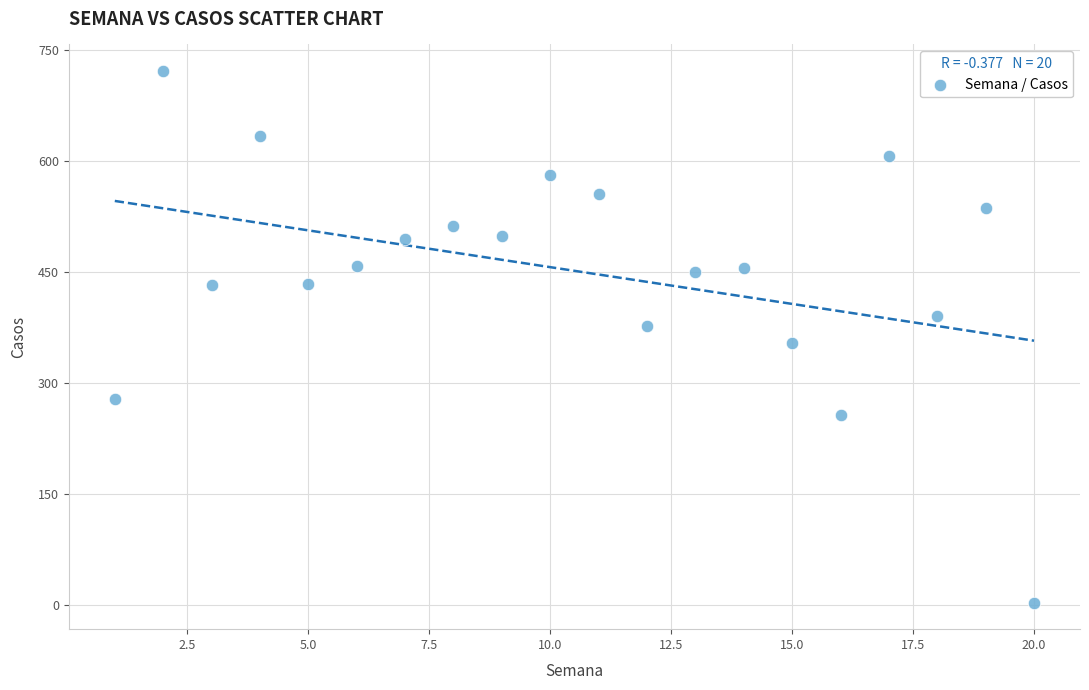

What is the range of Y values (max minus min)?

719